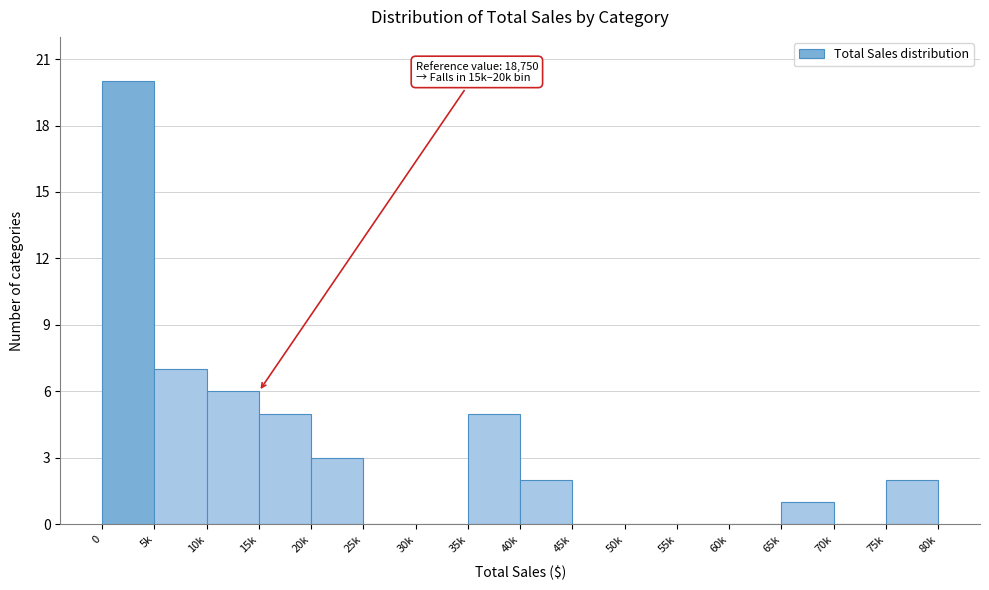

Reading left to right, list all the values displayed in this chart.

0=20	5k=7	10k=6	15k=5	20k=3	25k=0	30k=0	35k=5	40k=2	45k=0	50k=0	55k=0	60k=0	65k=1	70k=0	75k=2